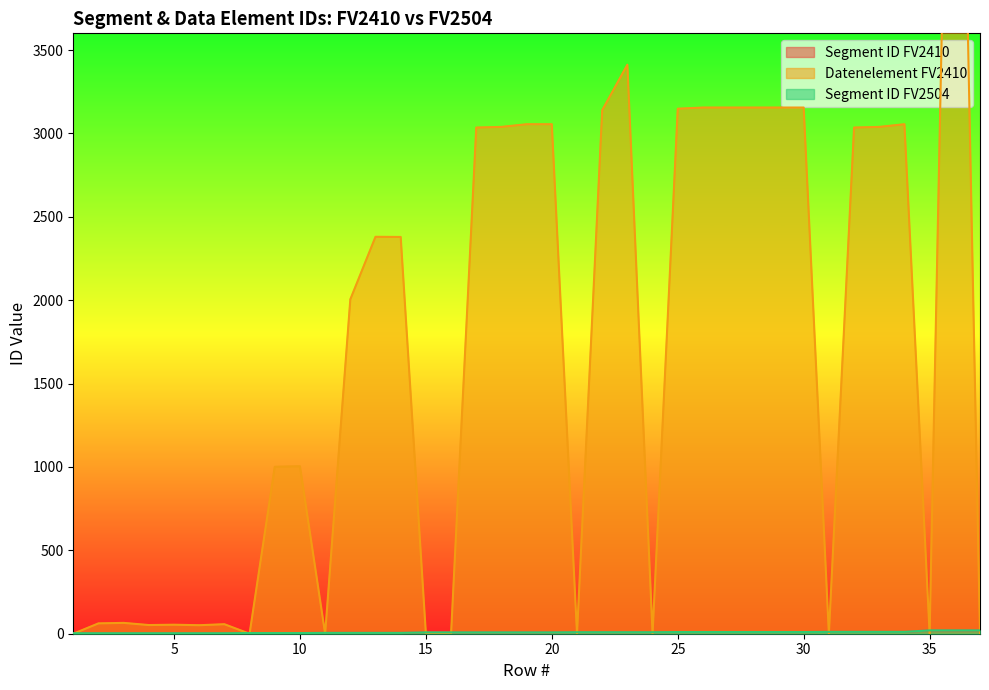

Is it true that Segment ID FV2504 equals 17 at 30?

False